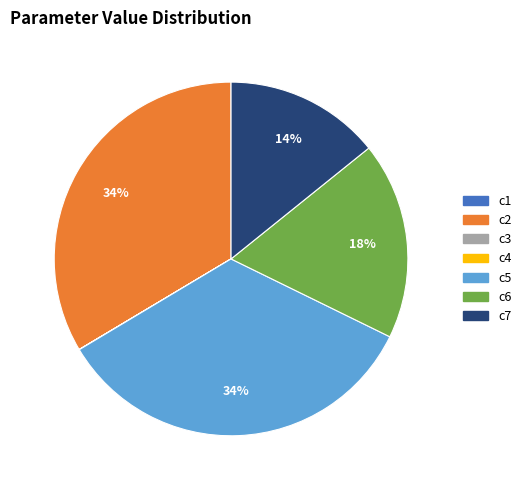

Which has a higher value, c6 or c7?

c6